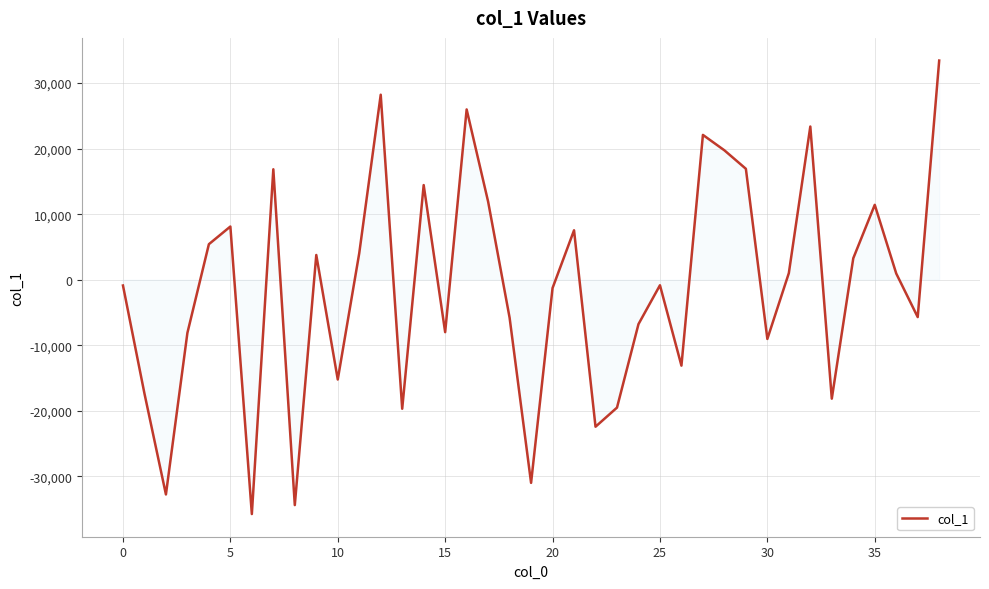

Count the number of categories in the chart.

39